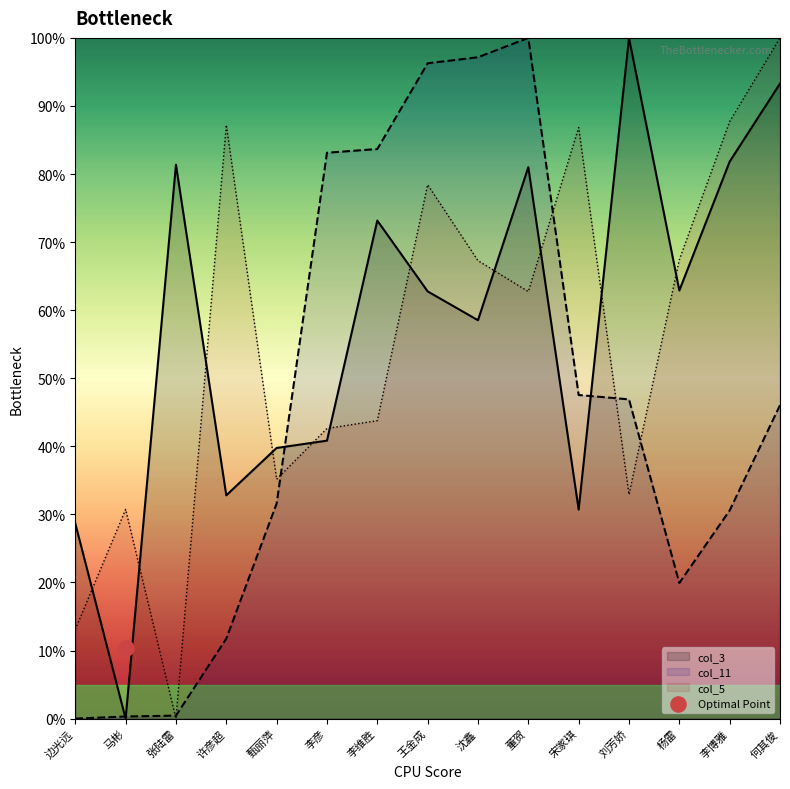

What are all the series names shown in the legend?

col_3, col_11, col_5